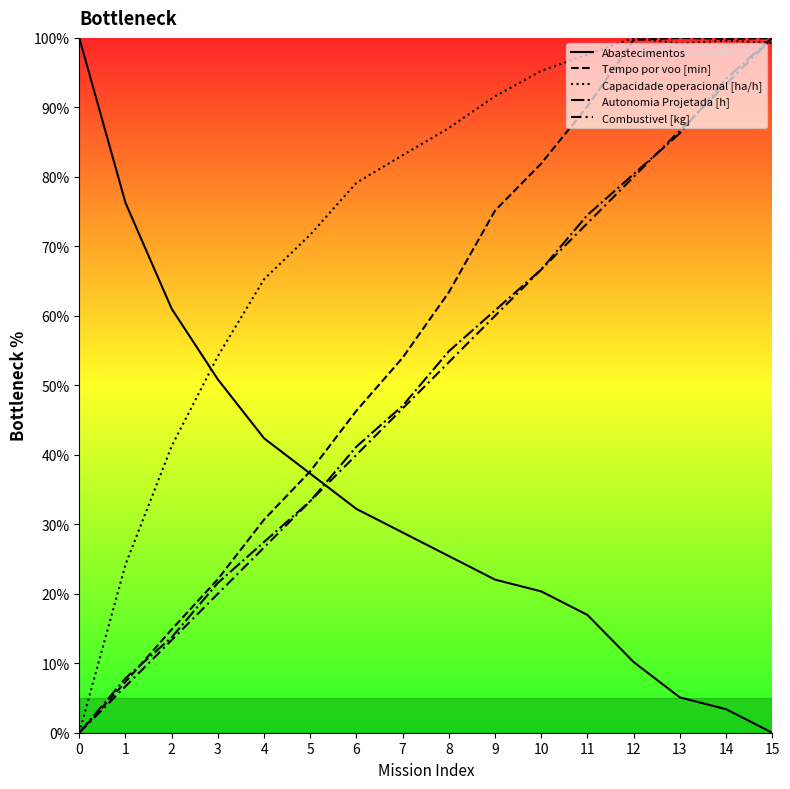

Between 6 and 13, which is larger?

6